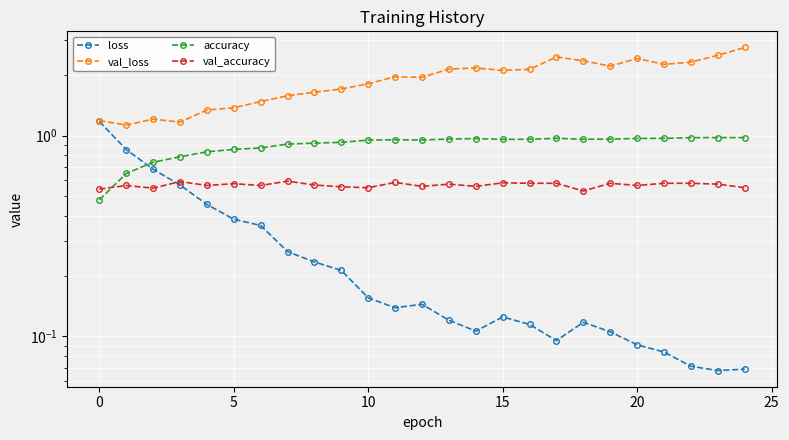

Is the value of val_loss at 5 greater than the value of accuracy at 21?

Yes